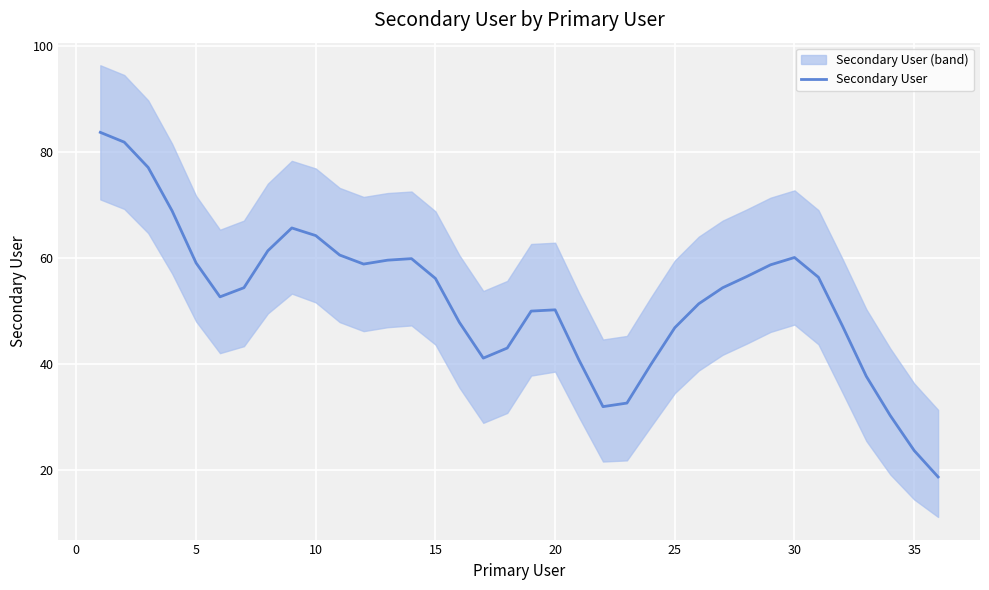

How many series are shown in this chart?

1